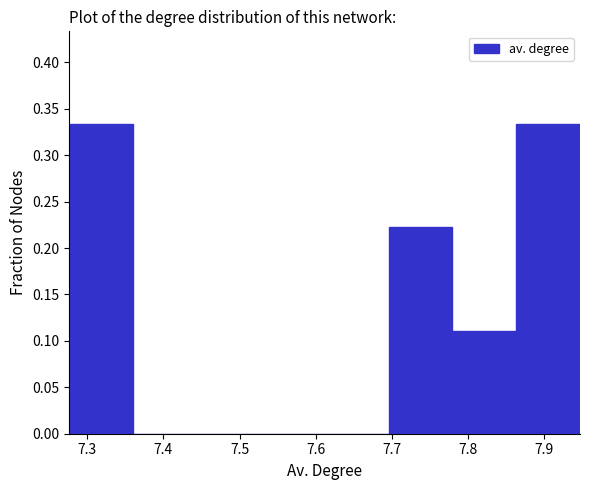

Reading left to right, list every bar in this chart as the range it spans on the x-axis followed by its height. Neither the bar edges nor the heights are printed on the chart, so give them approximately, as read against the axes.

7.28 to 7.36: 0.335
7.36 to 7.44: 0
7.44 to 7.53: 0
7.53 to 7.61: 0
7.61 to 7.70: 0
7.70 to 7.78: 0.220
7.78 to 7.86: 0.110
7.86 to 7.95: 0.335